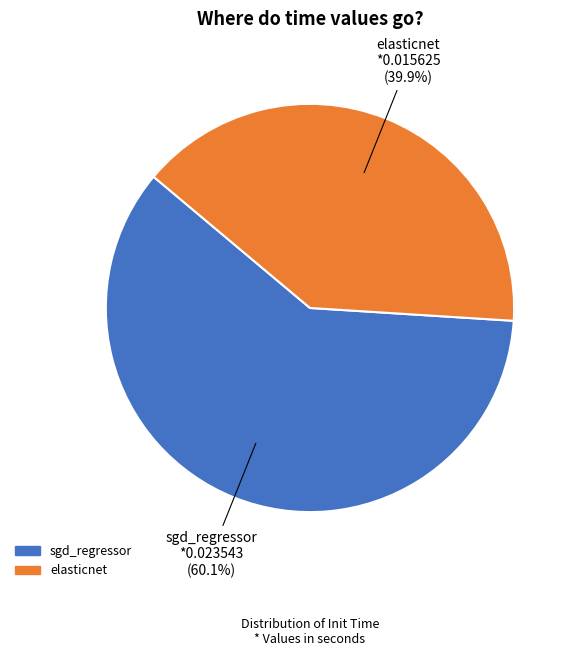

Combined, do sgd_regressor and elasticnet account for over 50%?

Yes